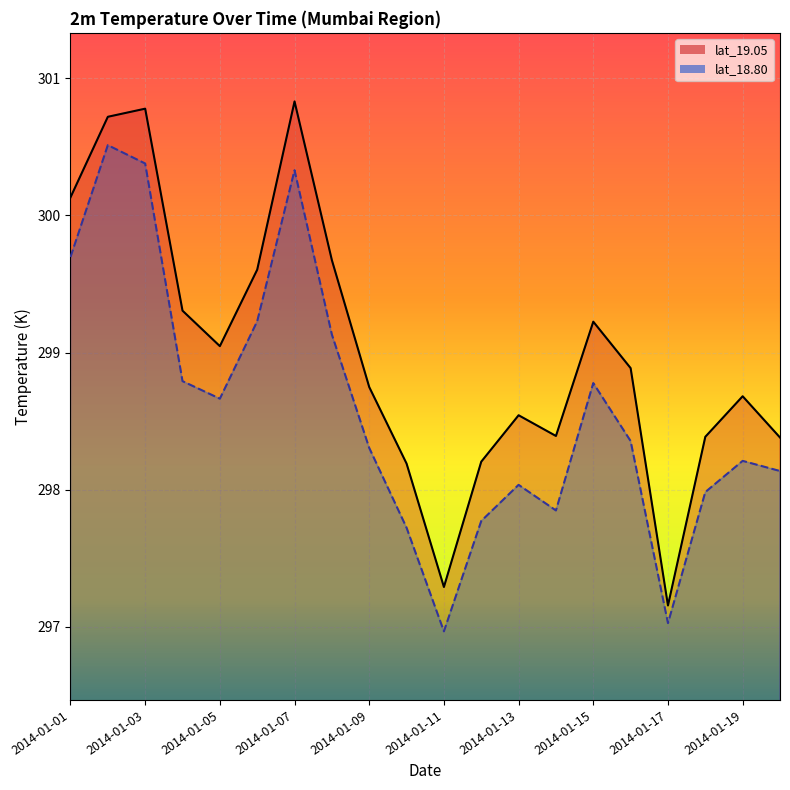

True or false: lat_18.80 and lat_19.05 cross at least once.

False